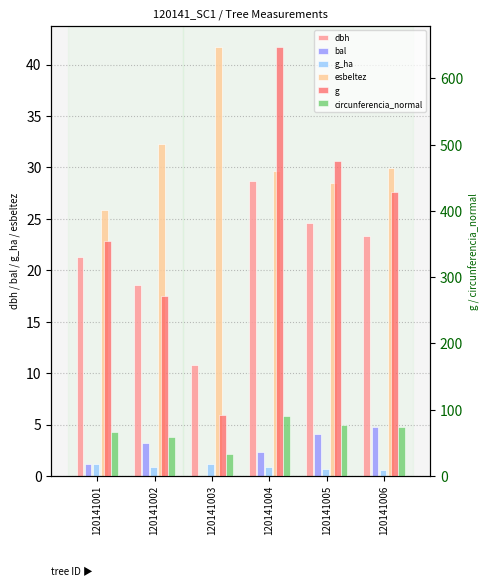

Reading left to right, extract all data points from this chart.

dbh: 21.2	18.6	10.8	28.7	24.6	23.4
bal: 1.2	3.2	0.0	2.3	4.1	4.8
g_ha: 1.1	0.9	1.2	0.9	0.7	0.6
esbeltez: 25.9	32.3	41.7	29.6	28.5	30.0
g: 354.7	271.7	91.6	646.9	475.3	428.2
circunferencia_normal: 66.8	58.4	33.9	90.2	77.3	73.4